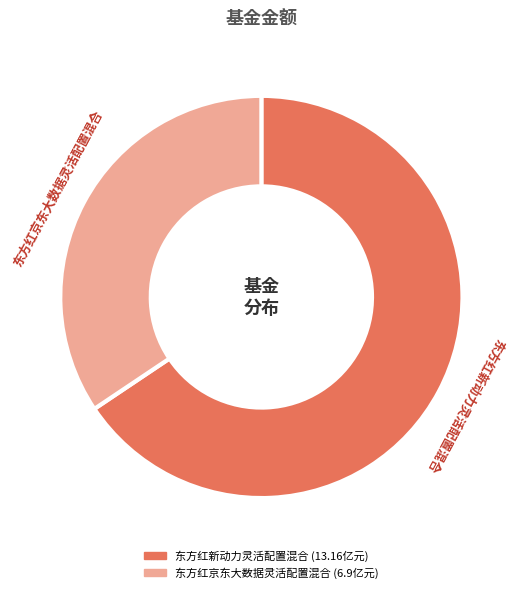

Count the number of slices in the pie.

2